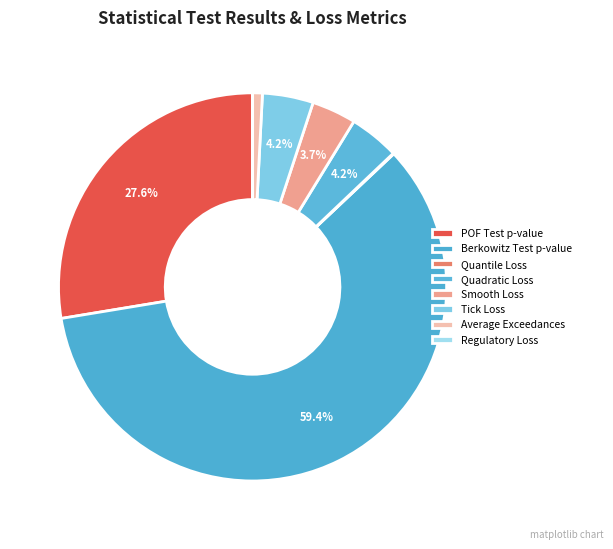

Rank the categories by value from lowest to highest.

Regulatory Loss, Quantile Loss, Average Exceedances, Smooth Loss, Quadratic Loss, Tick Loss, POF Test p-value, Berkowitz Test p-value